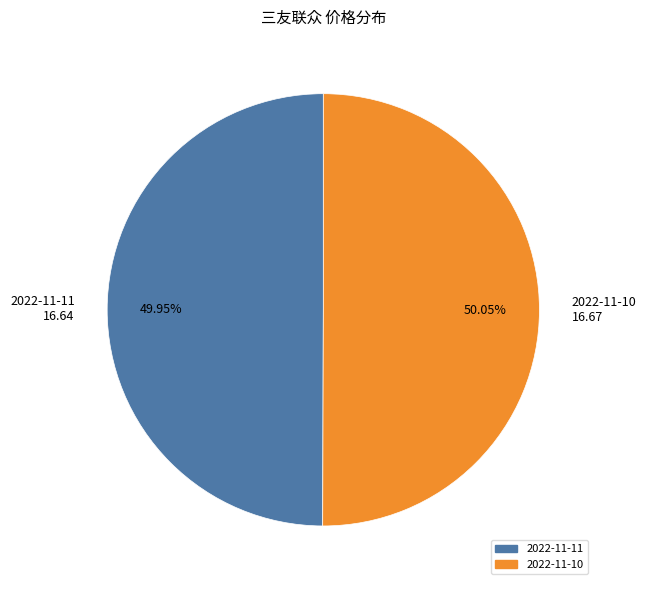

Do 2022-11-10 16.67 and 2022-11-11 16.64 together represent more than half of the pie?

Yes